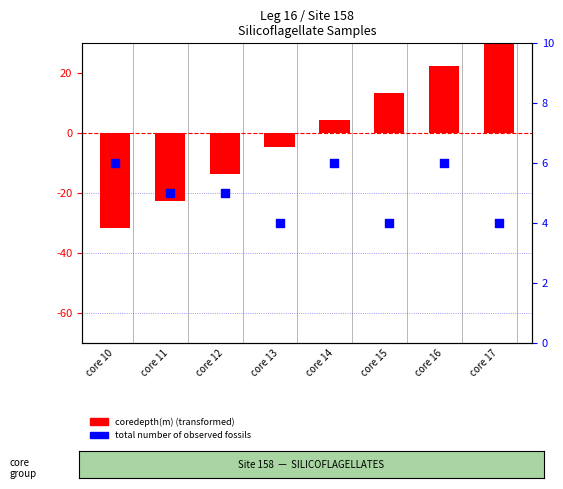

At which category is the sum across all series the highest?

core 17